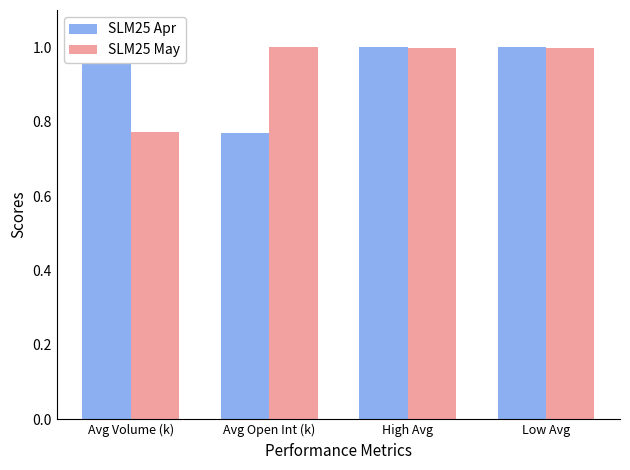

What is the average value of the SLM25 May series?

0.9